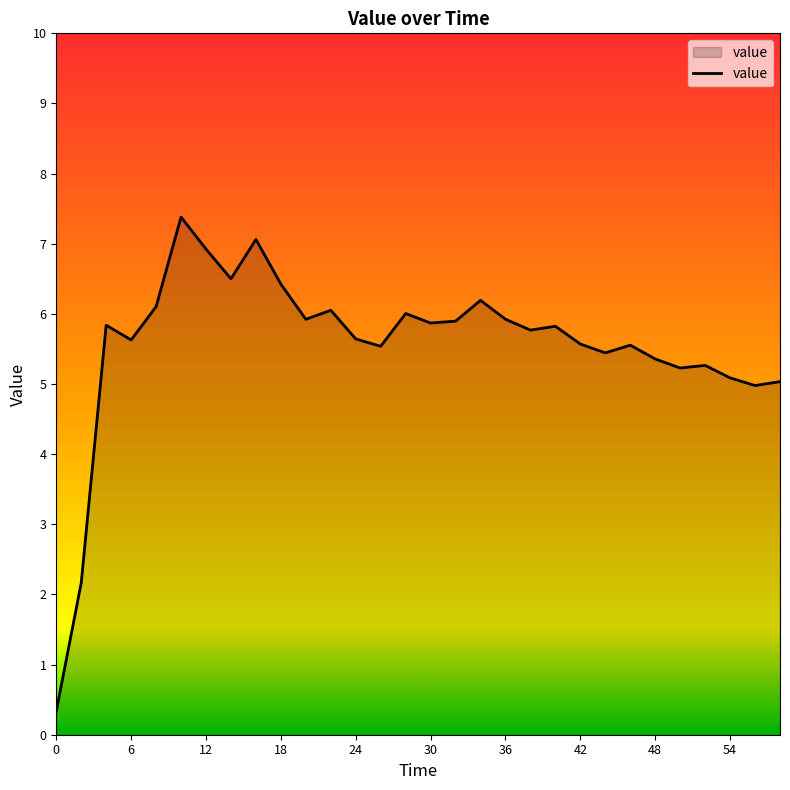

What is the maximum value shown in the chart?

7.4